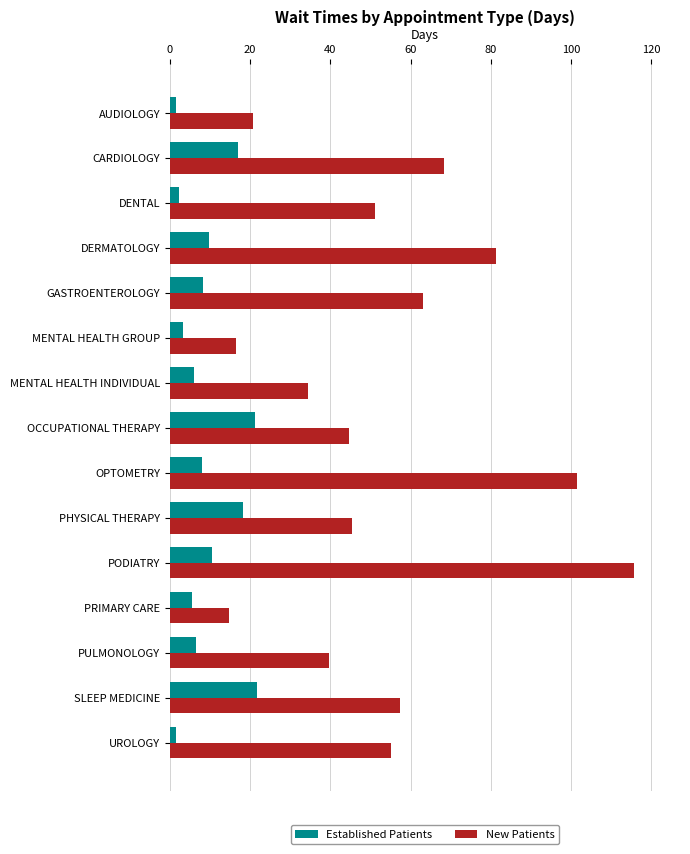

How many data points does each series have?

15